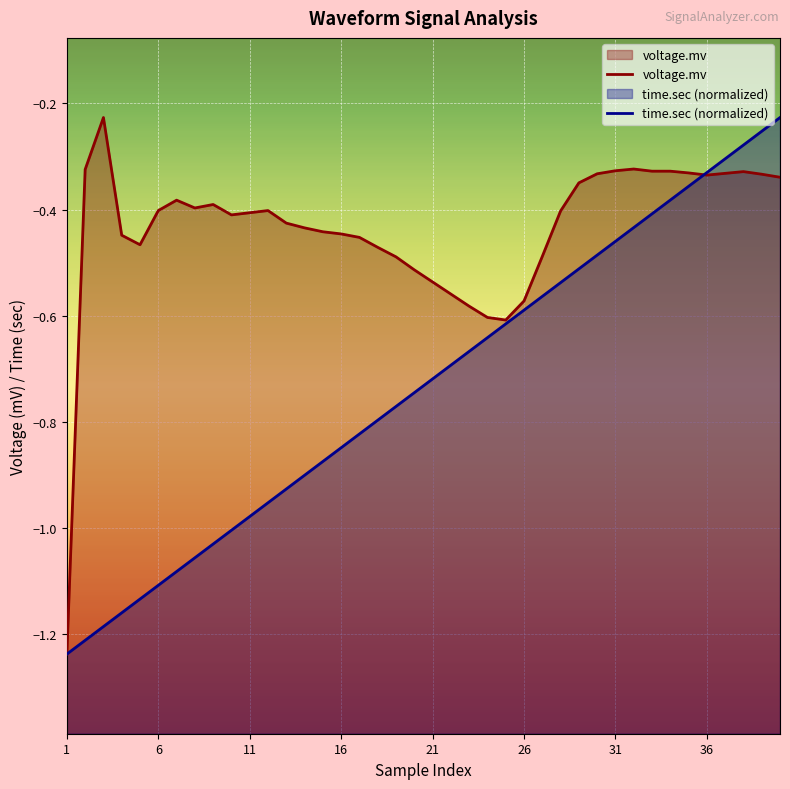

Rank the series by their average value, from lowest to highest.

time.sec (normalized), voltage.mv